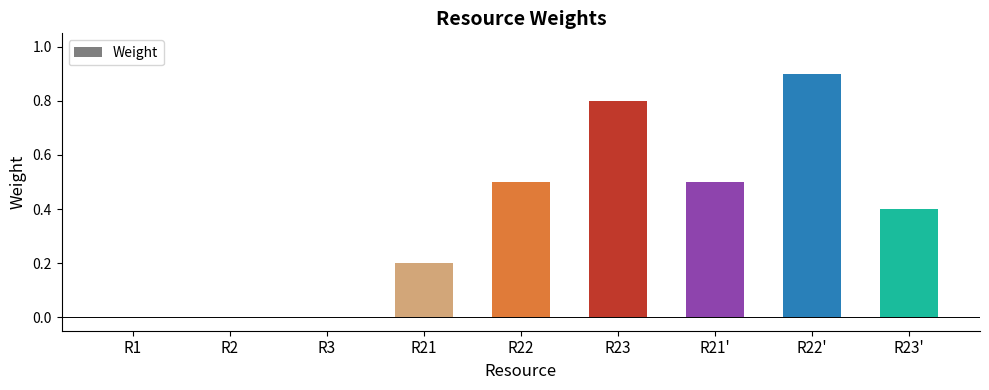

True or false: the data shows 0.0 at R2.

True